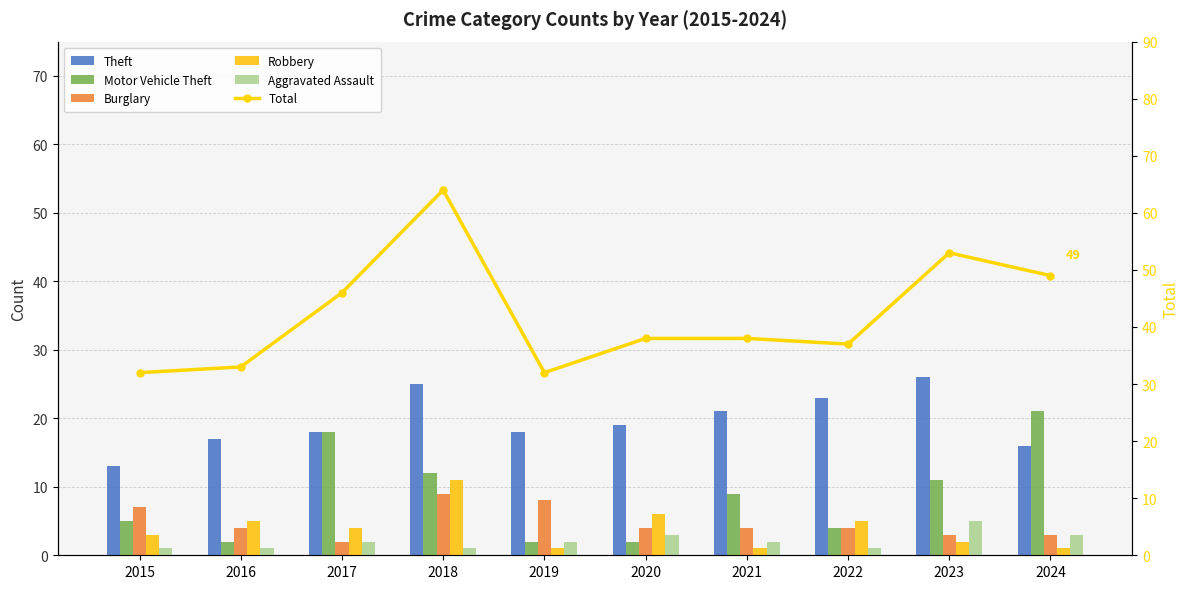

What is the sum of the Aggravated Assault values at 2018 and 2021?

3